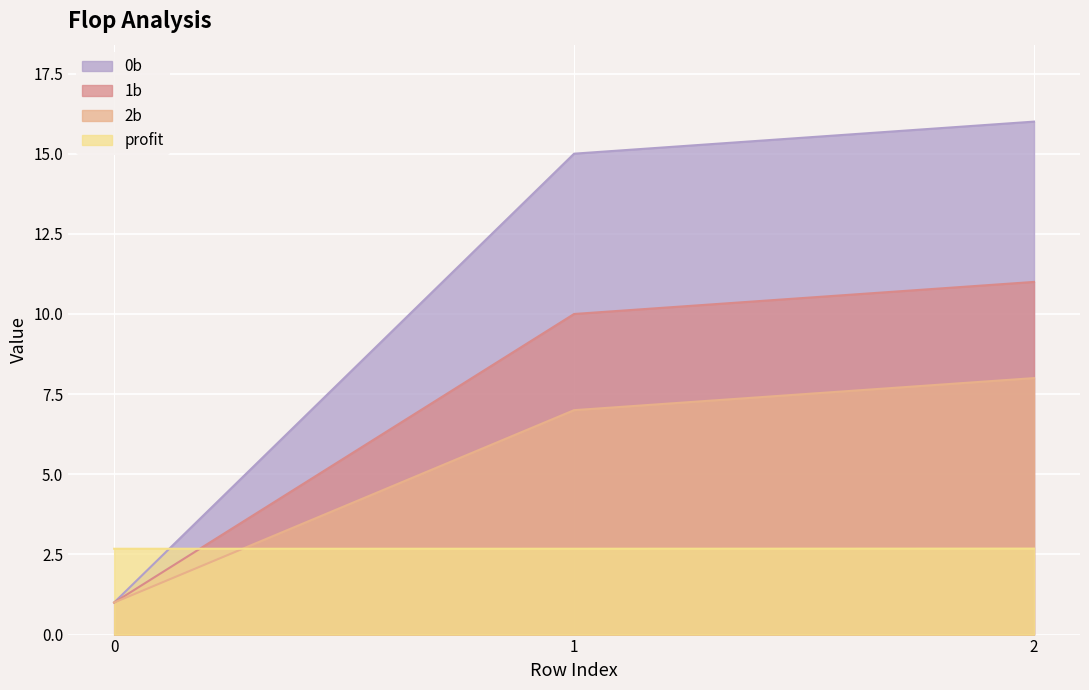

Rank the series by their maximum value, from lowest to highest.

profit, 2b, 1b, 0b